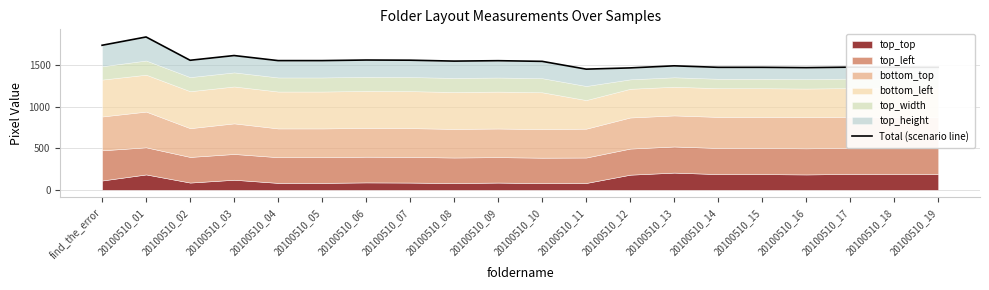

What value does the data have at 20100510_10, to the nearest 50?

1550